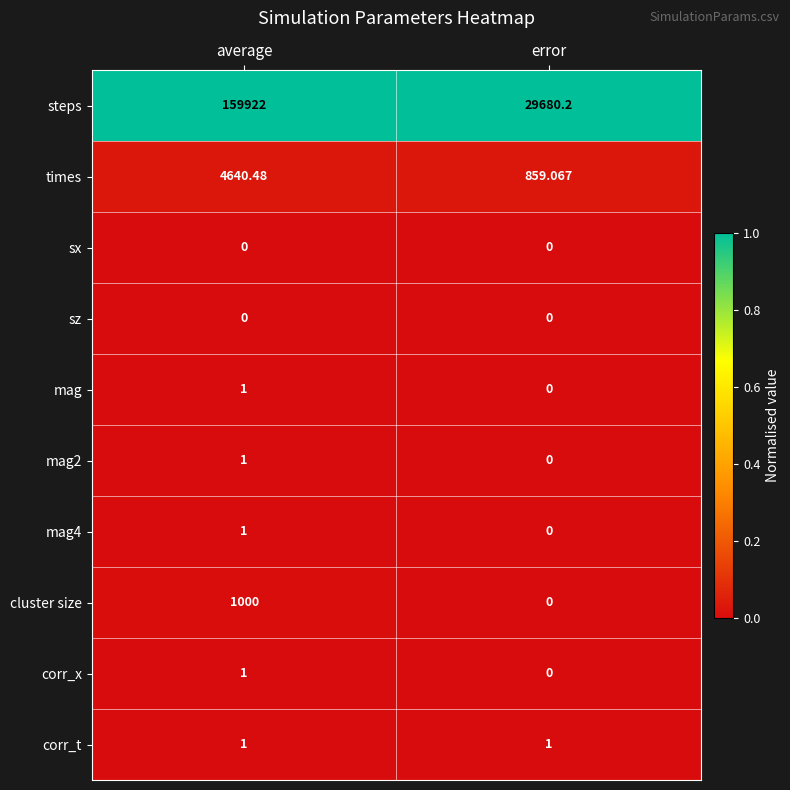

What is the total value across all series at error?

30540.3